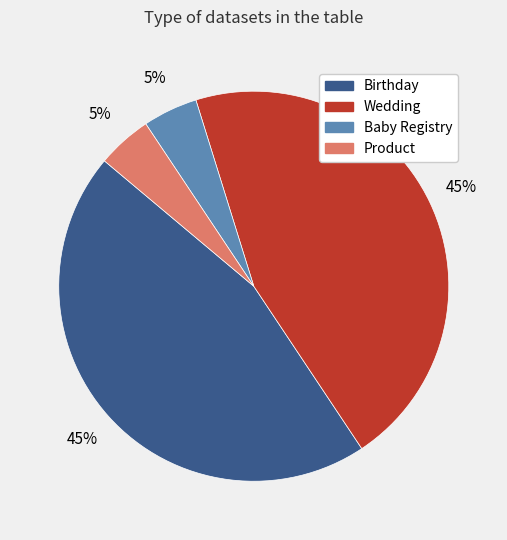

To the nearest percent, what is the combined percentage of Product and Birthday?

50%